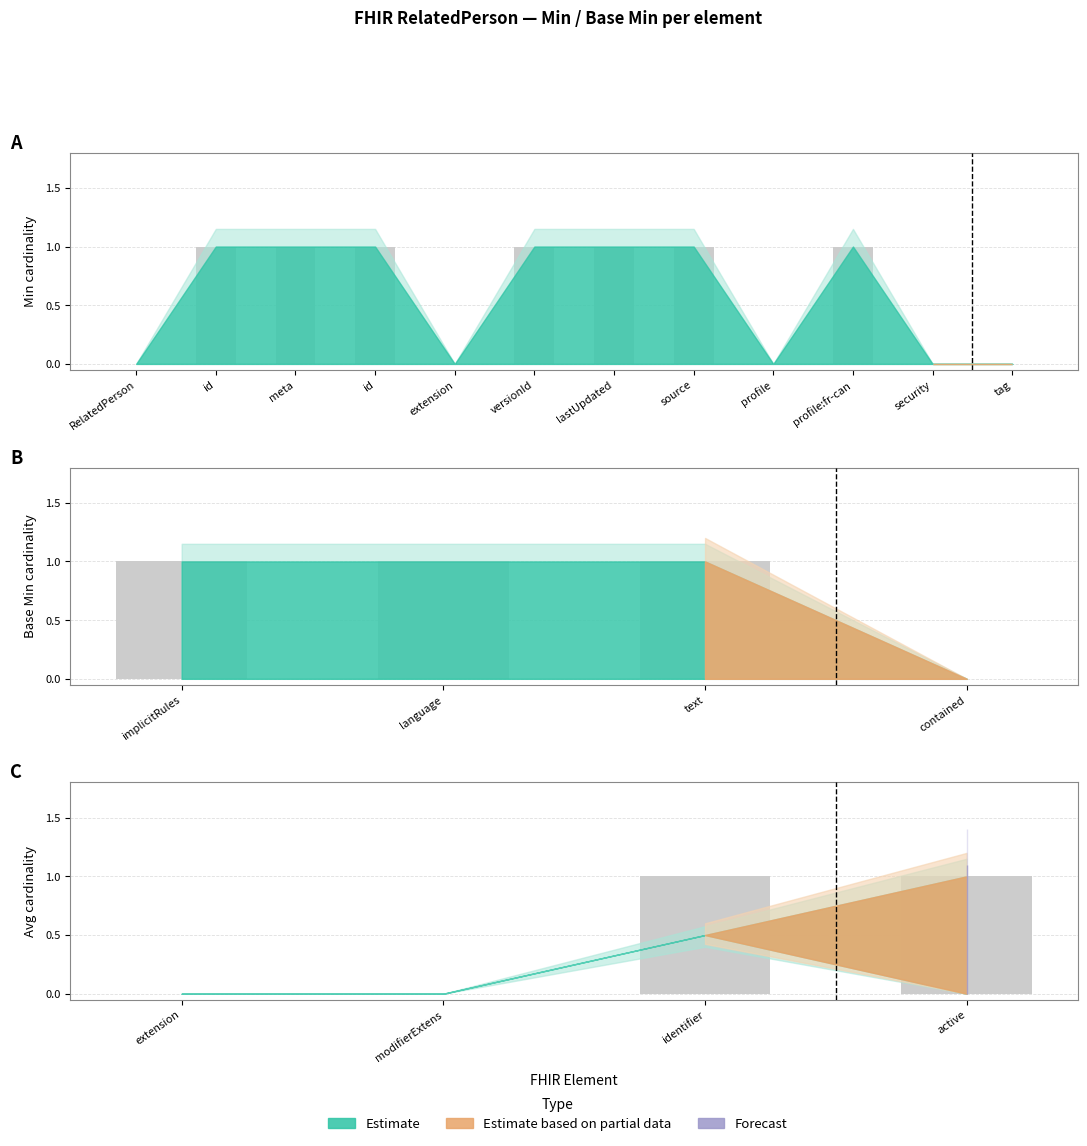

How many bars are there in each group?

2